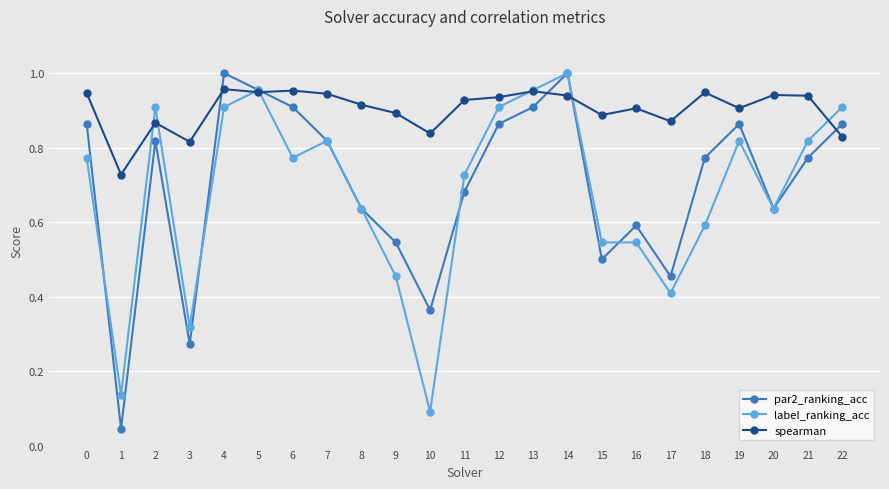

Which series has the largest range (max minus min)?

par2_ranking_acc